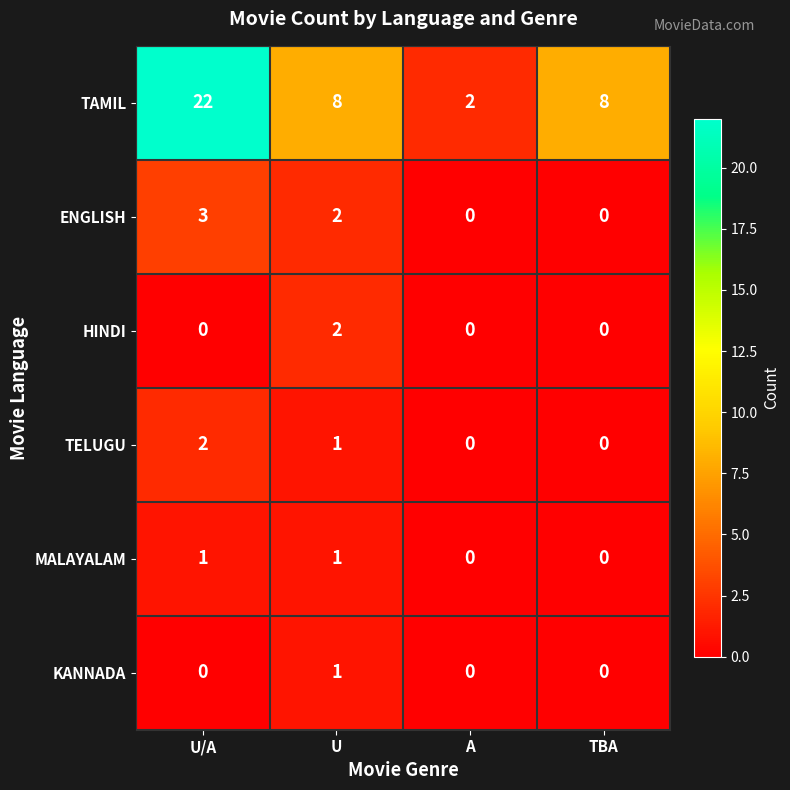

What is the maximum value shown in the chart?

22